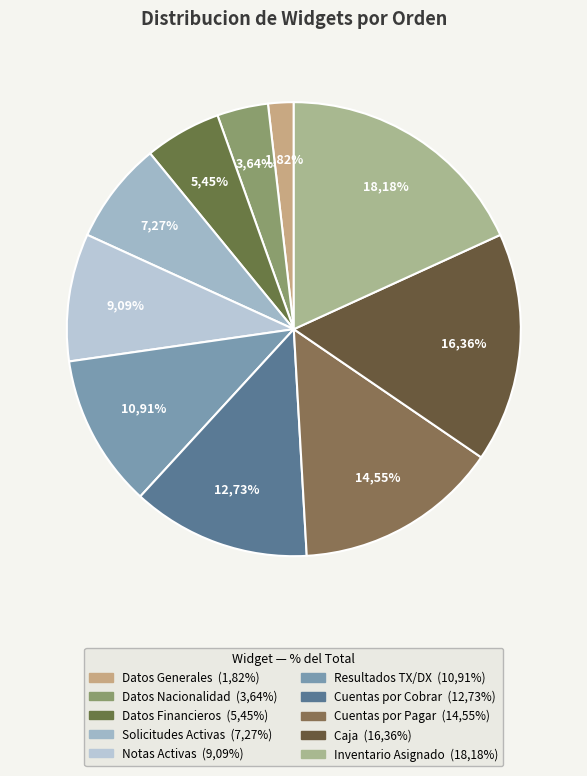

What is the ratio of the value at Caja to the value at Notas Activas?

1.8